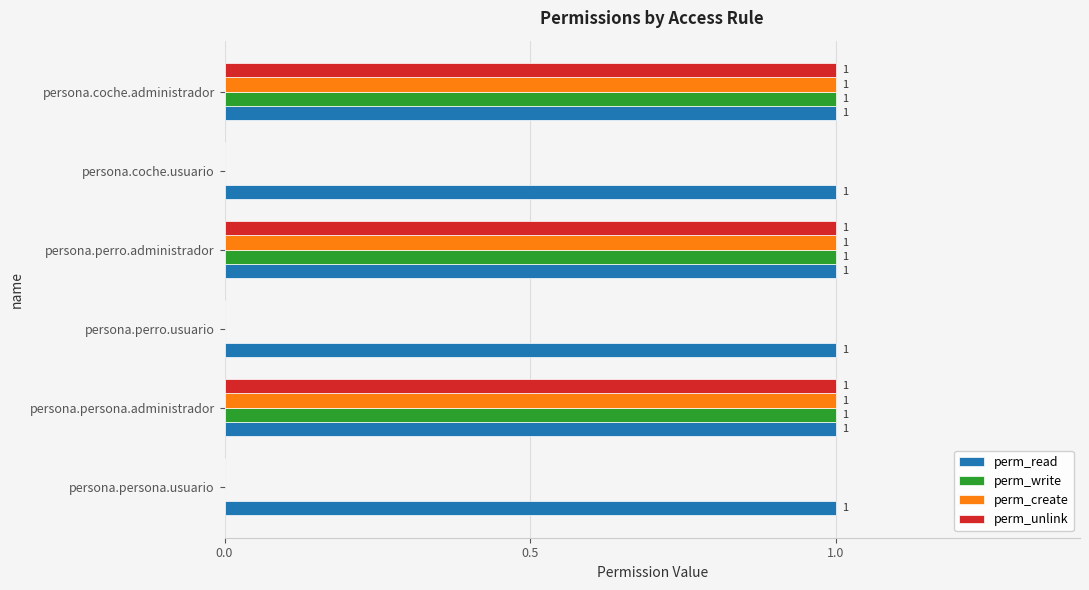

Which series has the largest total across all categories?

perm_read